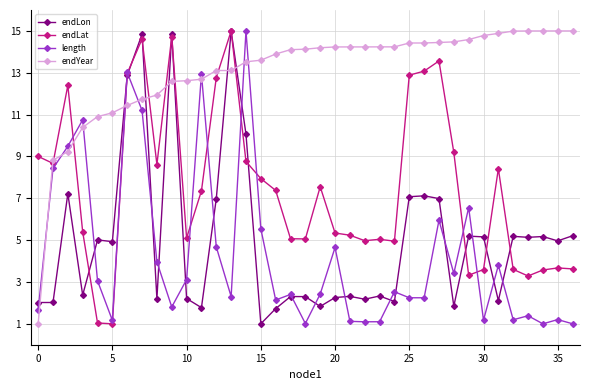

How many intersections are there between endYear and length?

9